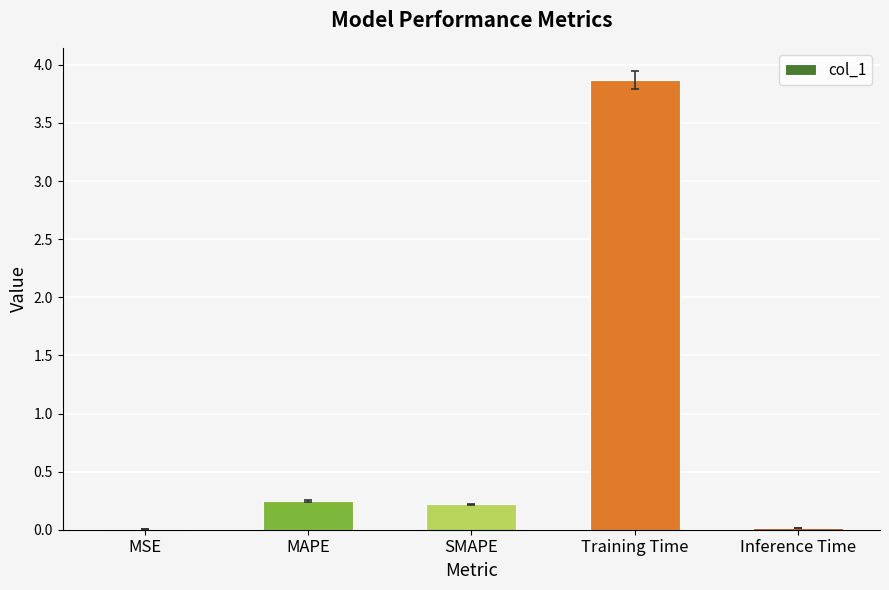

What is the maximum value shown in the chart?

3.9